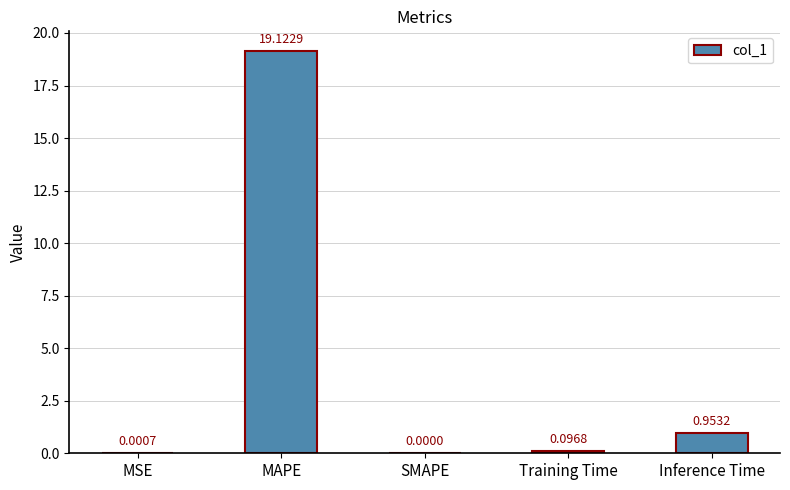

The chart shows a value of 19.1 at MAPE. True or false?

True